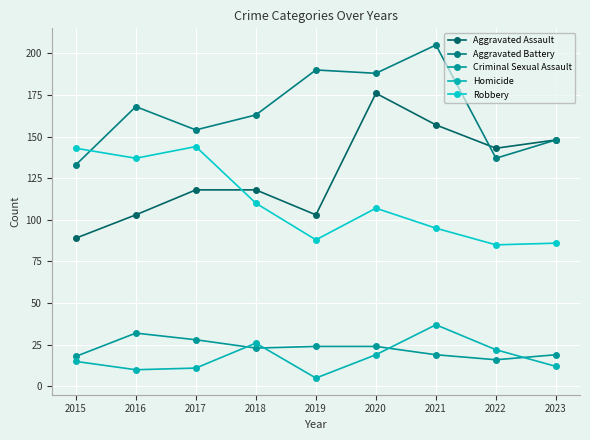

How many series are shown in this chart?

5